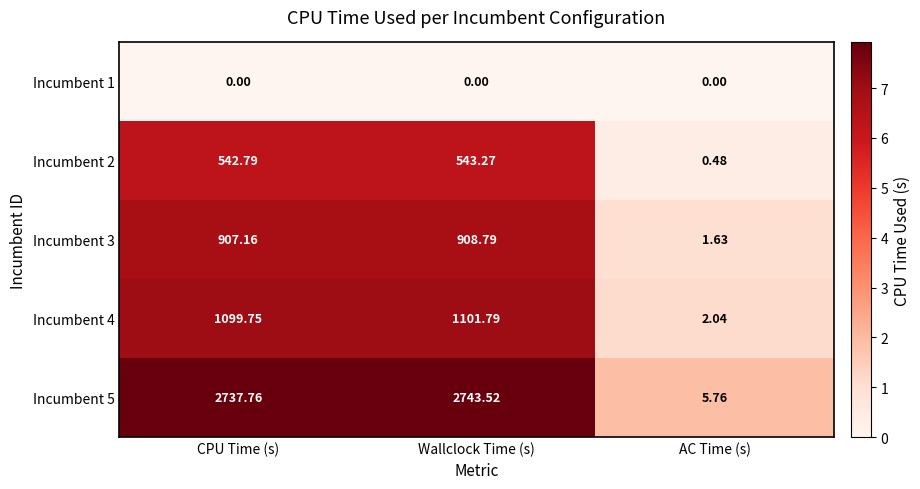

At which label does Incumbent 2 first exceed 542?

CPU Time (s)